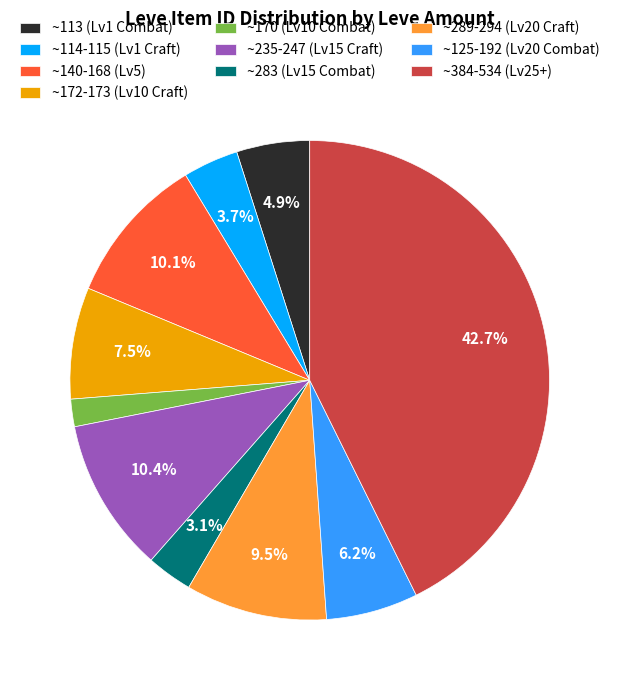

What is the ratio of the value at ~235-247 (Lv15 Craft) to the value at ~114-115 (Lv1 Craft)?

2.8